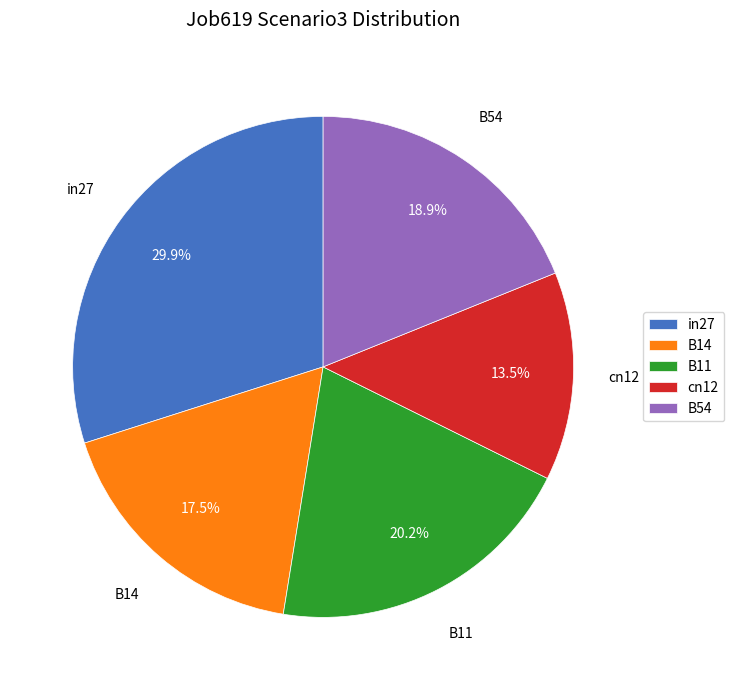

How much of the chart is everything except cn12?

86.5%